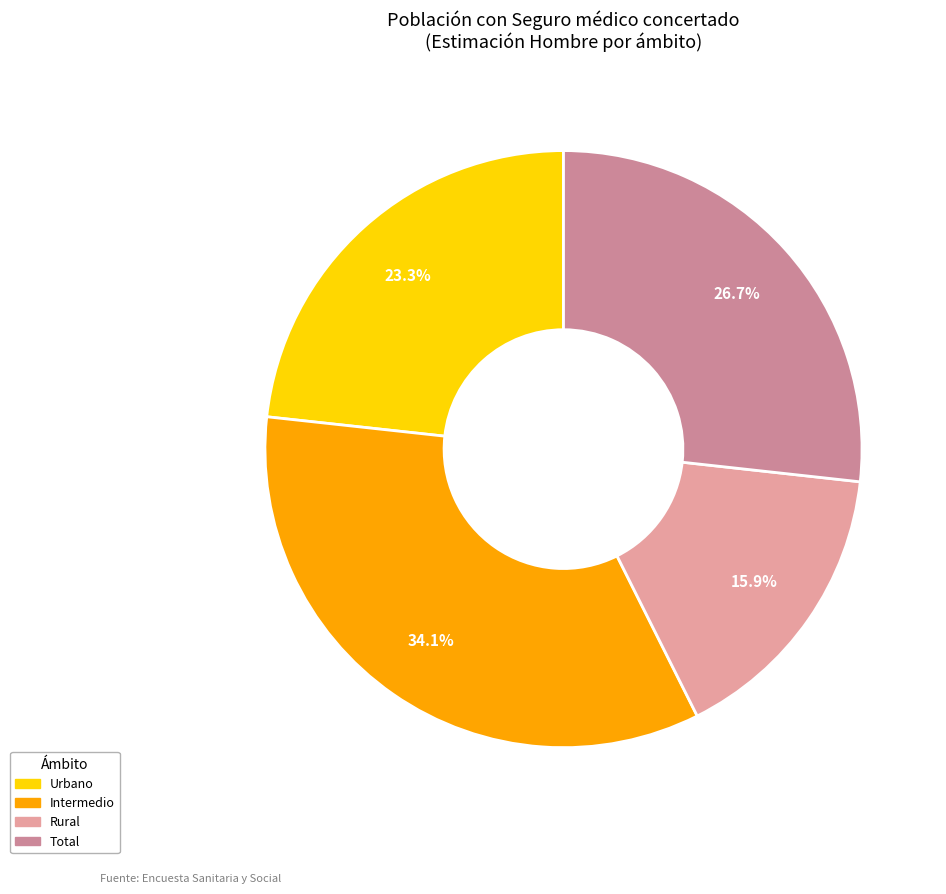

Which category has the biggest portion of the pie?

Intermedio